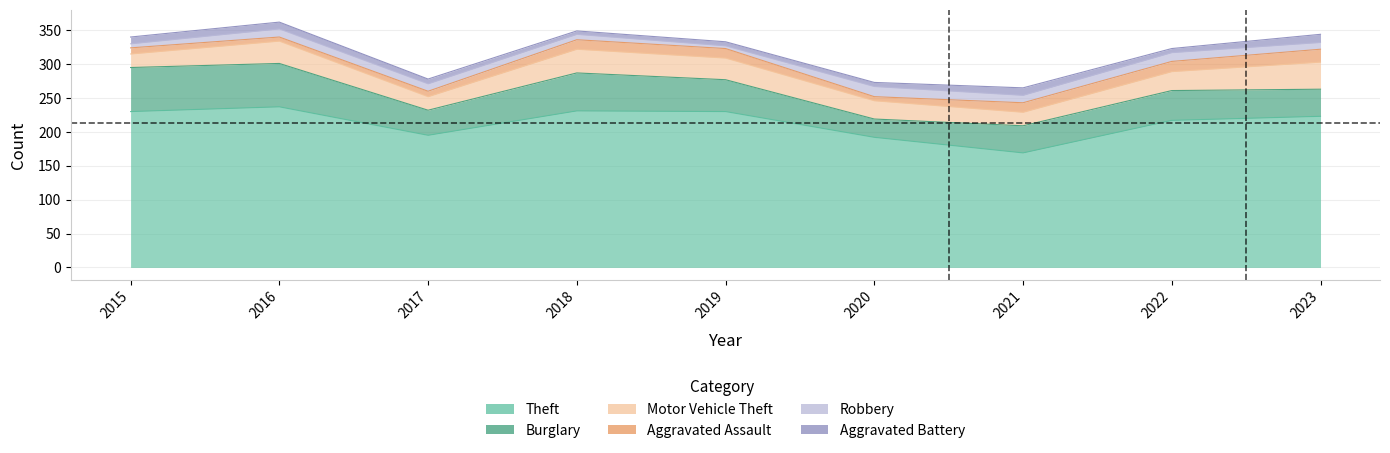

The Robbery series shows 20 at 2017. True or false?

False